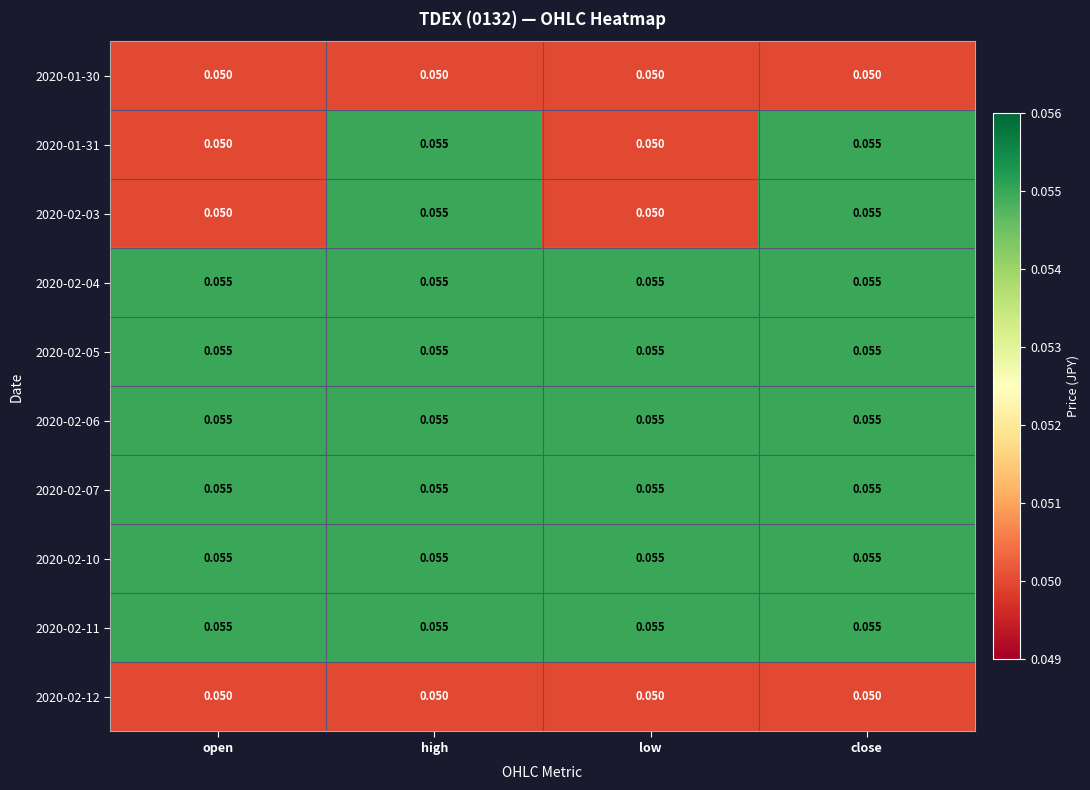

Reading right to left, what are all the values shown in this chart?

2020-01-30: close=0.1	low=0.1	high=0.1	open=0.1
2020-01-31: close=0.1	low=0.1	high=0.1	open=0.1
2020-02-03: close=0.1	low=0.1	high=0.1	open=0.1
2020-02-04: close=0.1	low=0.1	high=0.1	open=0.1
2020-02-05: close=0.1	low=0.1	high=0.1	open=0.1
2020-02-06: close=0.1	low=0.1	high=0.1	open=0.1
2020-02-07: close=0.1	low=0.1	high=0.1	open=0.1
2020-02-10: close=0.1	low=0.1	high=0.1	open=0.1
2020-02-11: close=0.1	low=0.1	high=0.1	open=0.1
2020-02-12: close=0.1	low=0.1	high=0.1	open=0.1